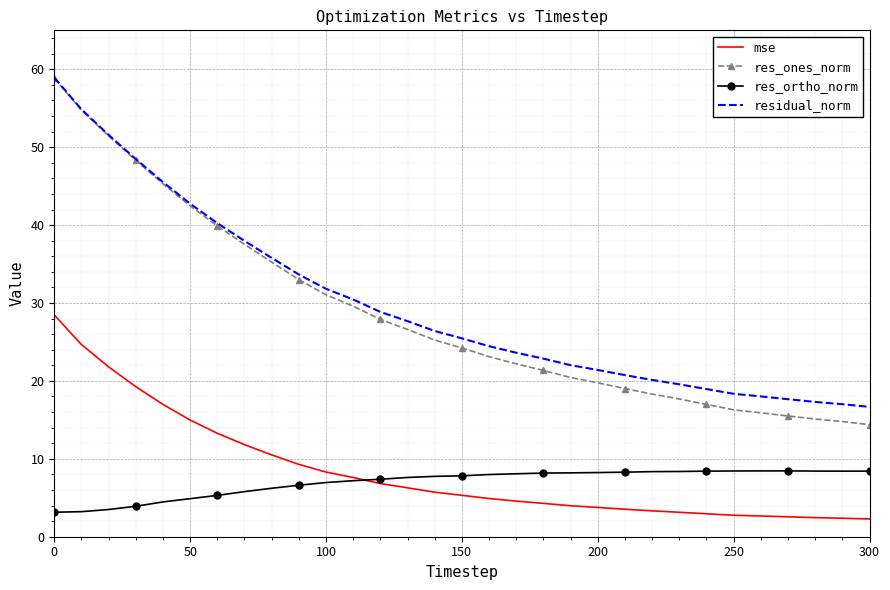

What is the highest value of the res_ones_norm series?

58.9